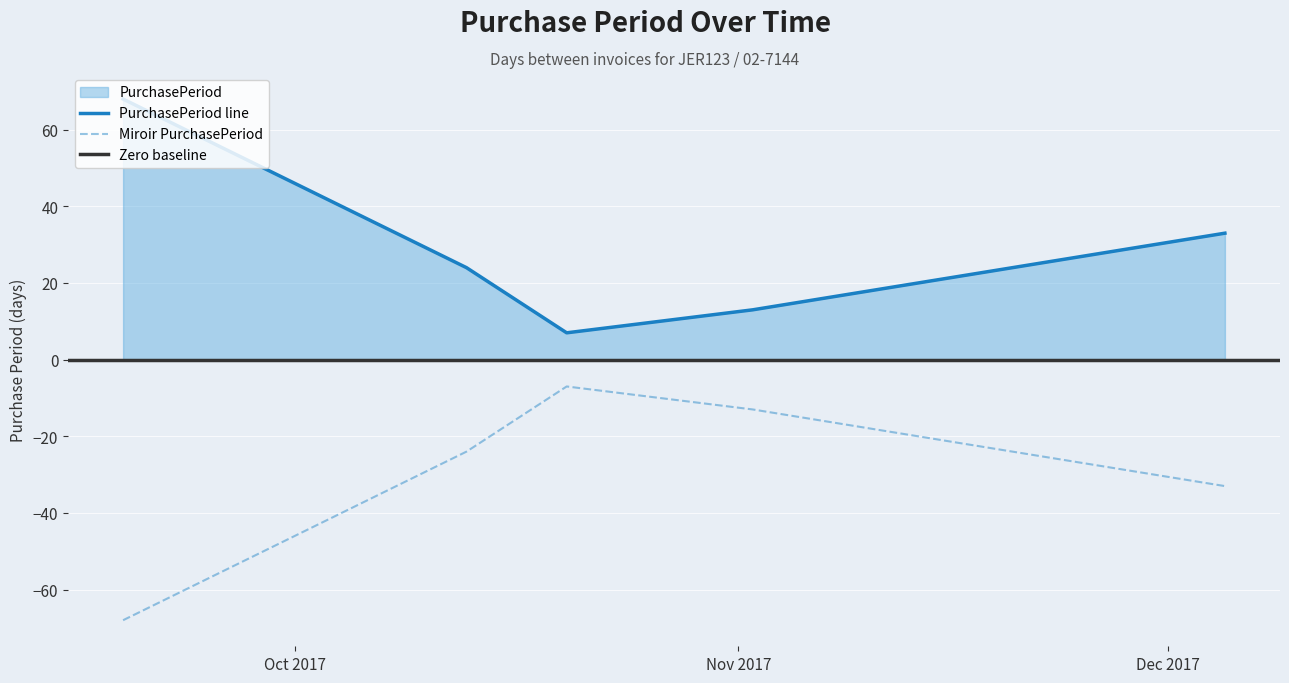

Approximately how many times larger is the value at 2017-10-13 compared to 2017-09-19?

0.4